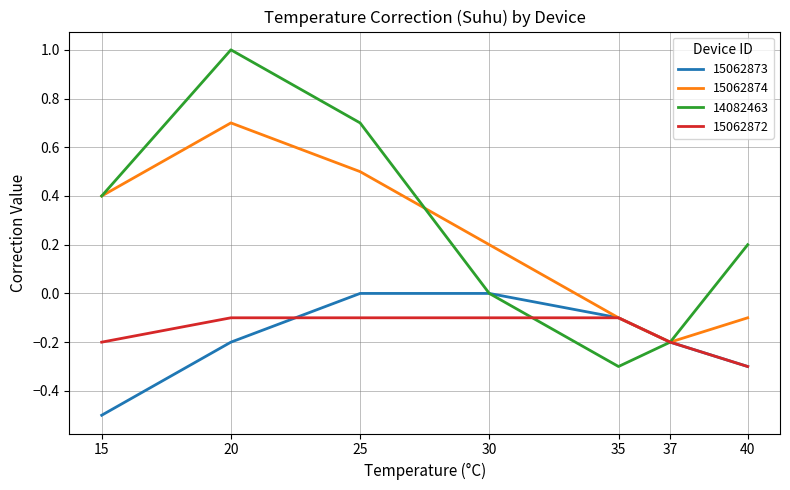

In 14082463, how many points are lower than both neighbors (excluding endpoints)?

1